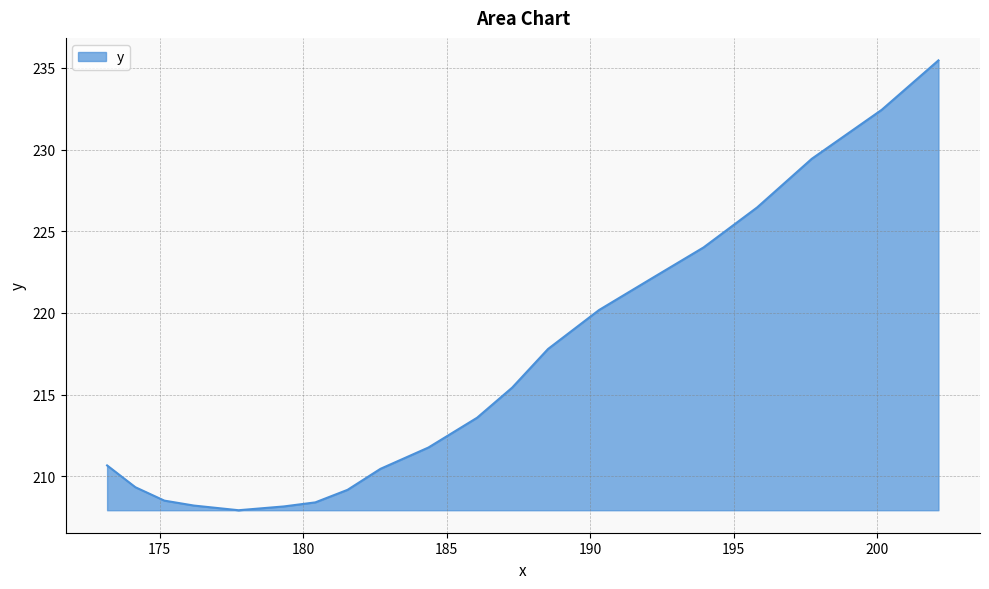

What is the minimum value shown in the chart?

207.9